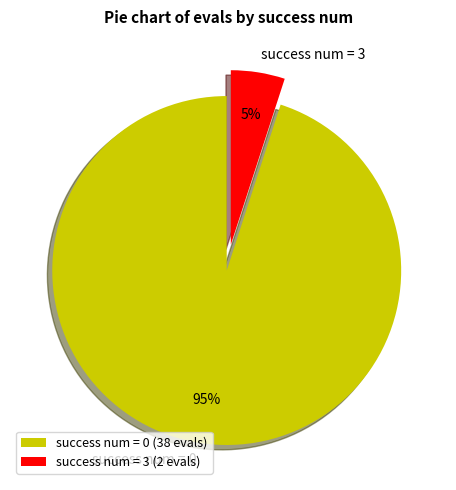

To the nearest percent, what is the difference between the success num = 0 and success num = 3 slice percentages?

90%